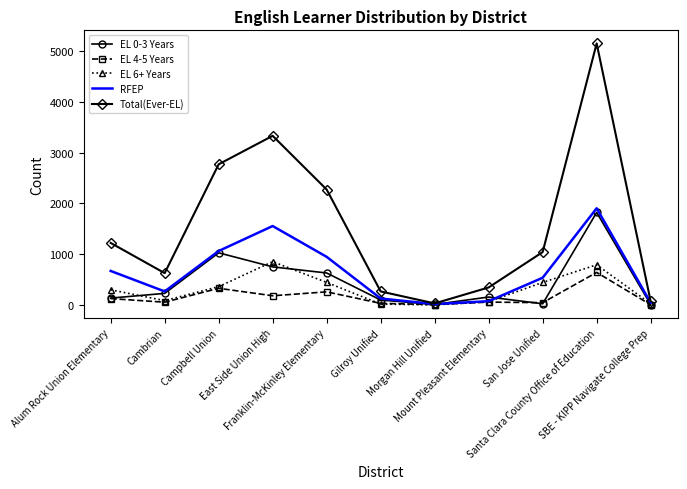

Between Alum Rock Union Elementary and East Side Union High, which series saw the biggest shift?

Total(Ever-EL)